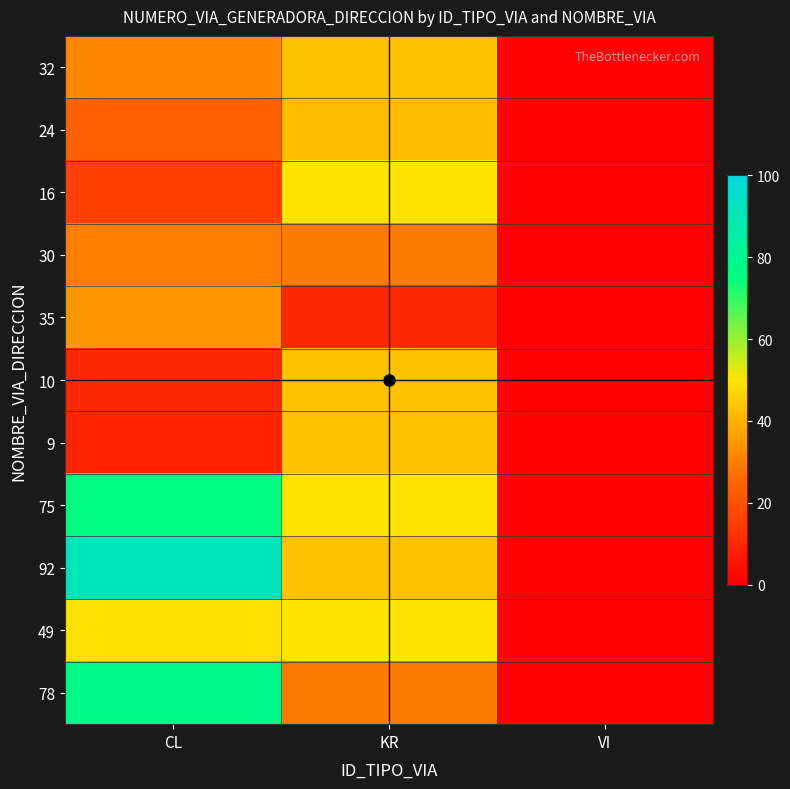

Which label corresponds to the largest value in the chart?

CL